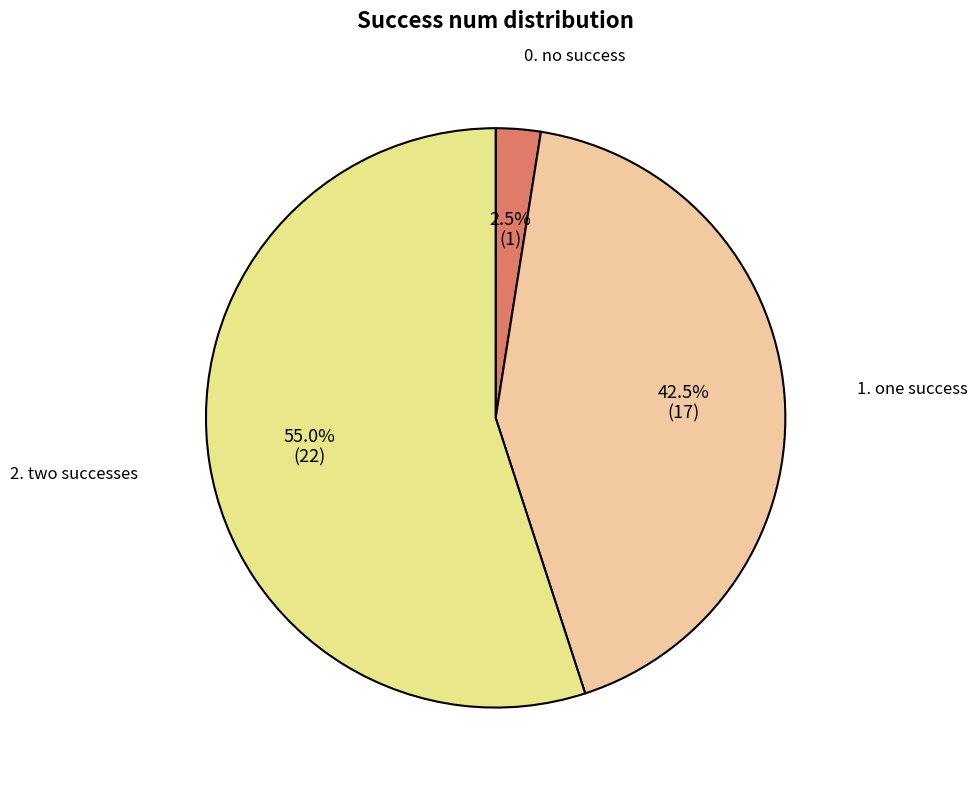

Is there a majority slice in this chart?

Yes